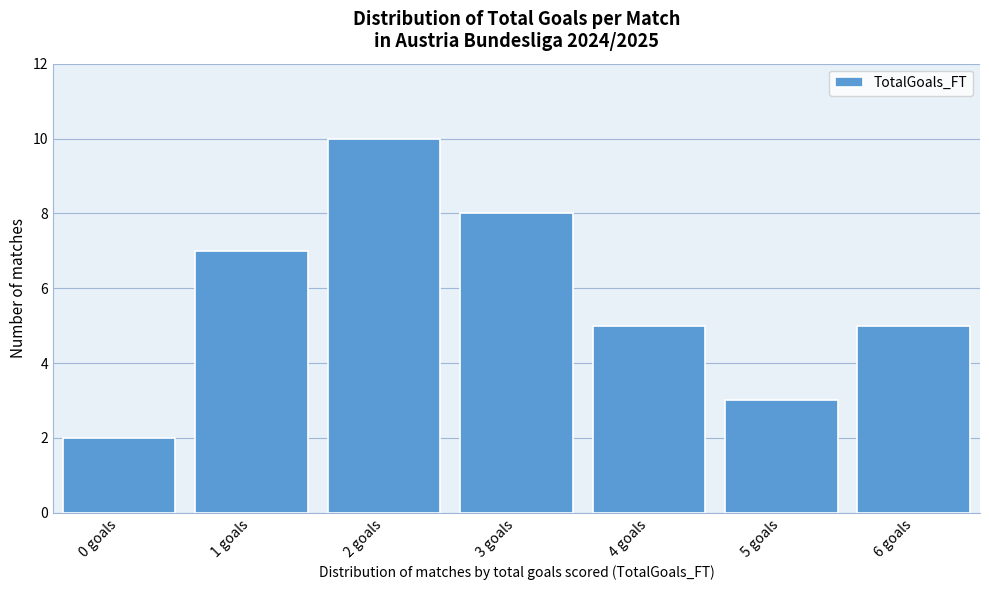

Reading right to left, transcribe all the data shown in this chart.

5	3	5	8	10	7	2